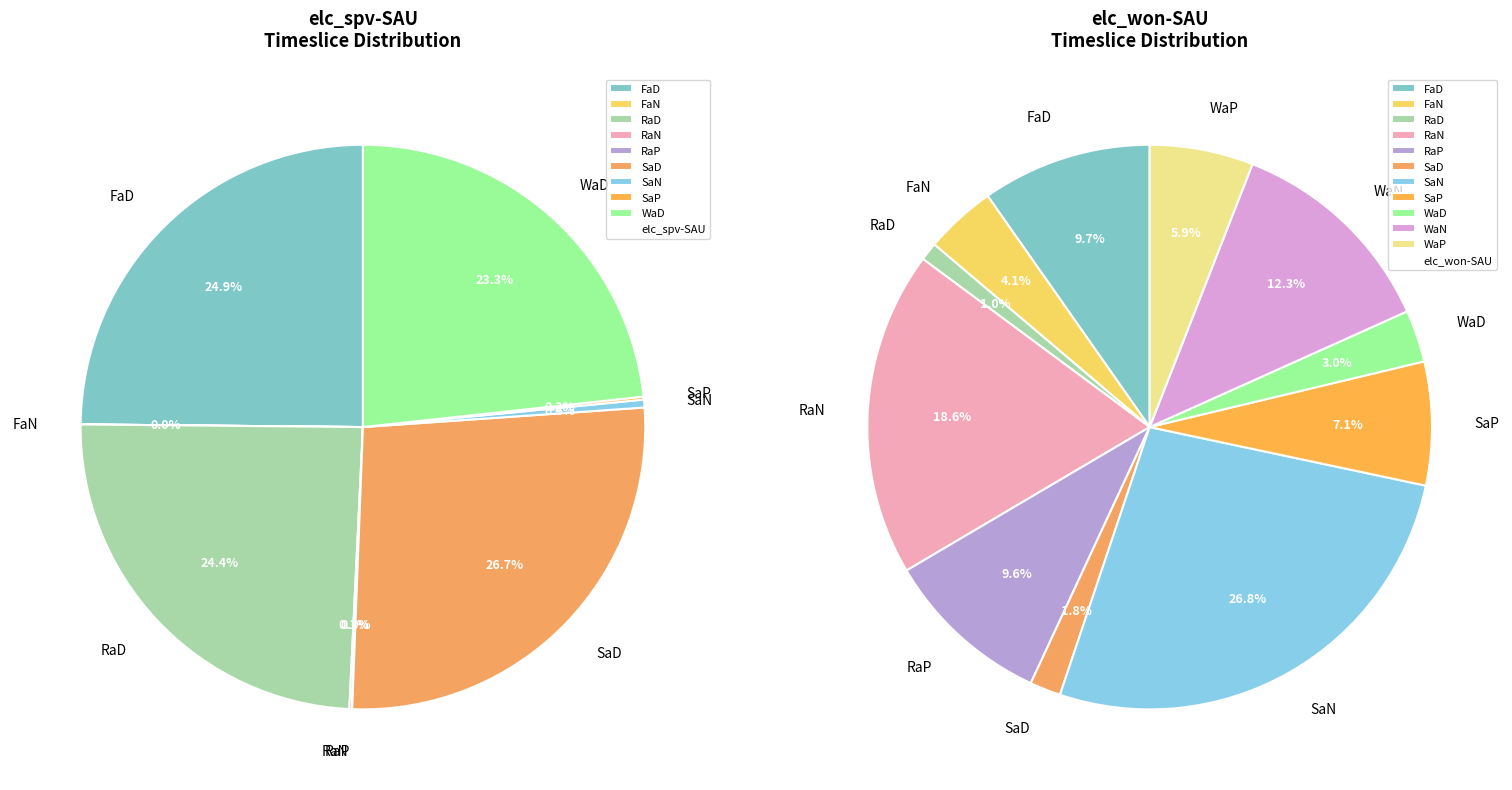

To the nearest percent, what is the difference between the largest and smallest slice percentages?

27%